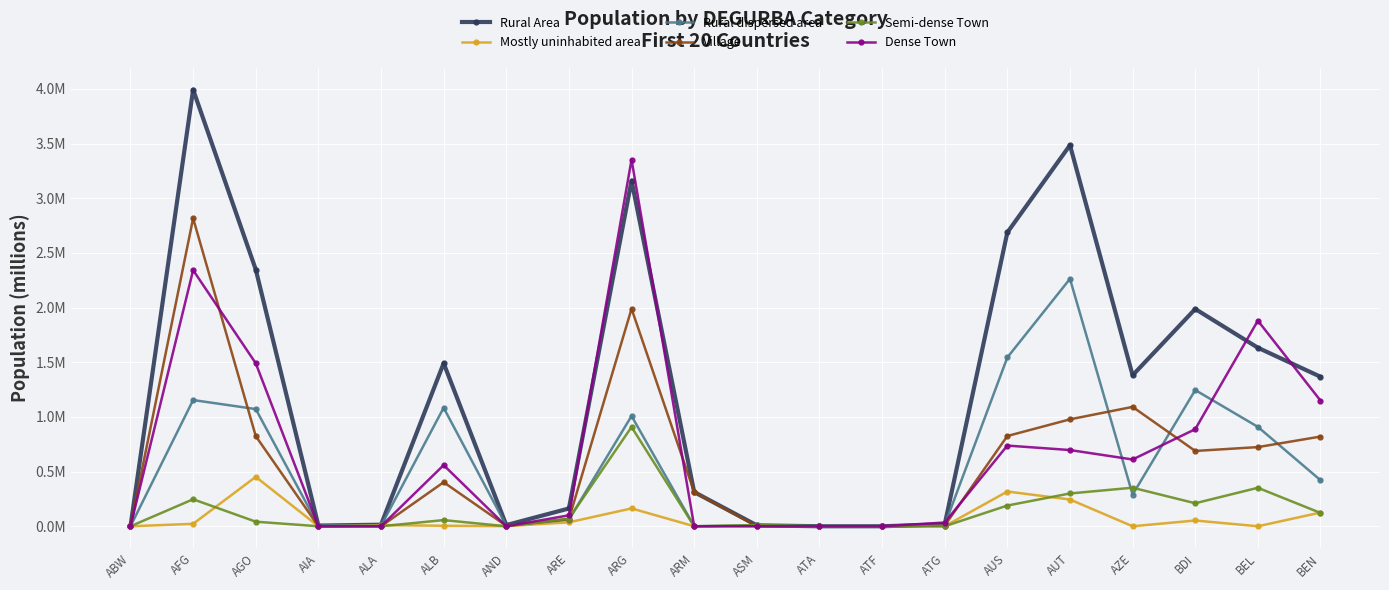

True or false: Semi-dense Town has a value of 0.0 at AIA.

True